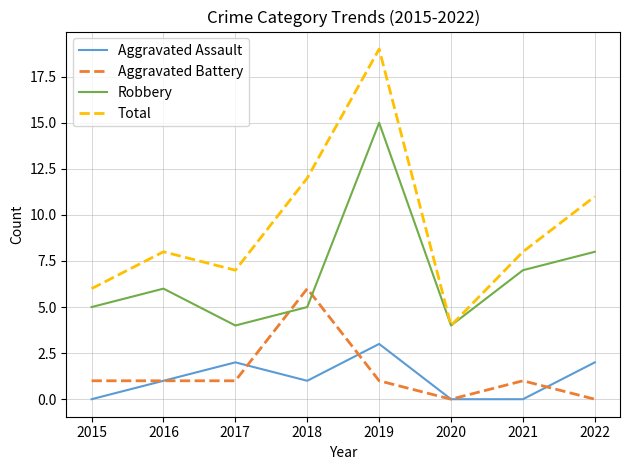

Which category has the highest value in the Aggravated Assault series?

2019